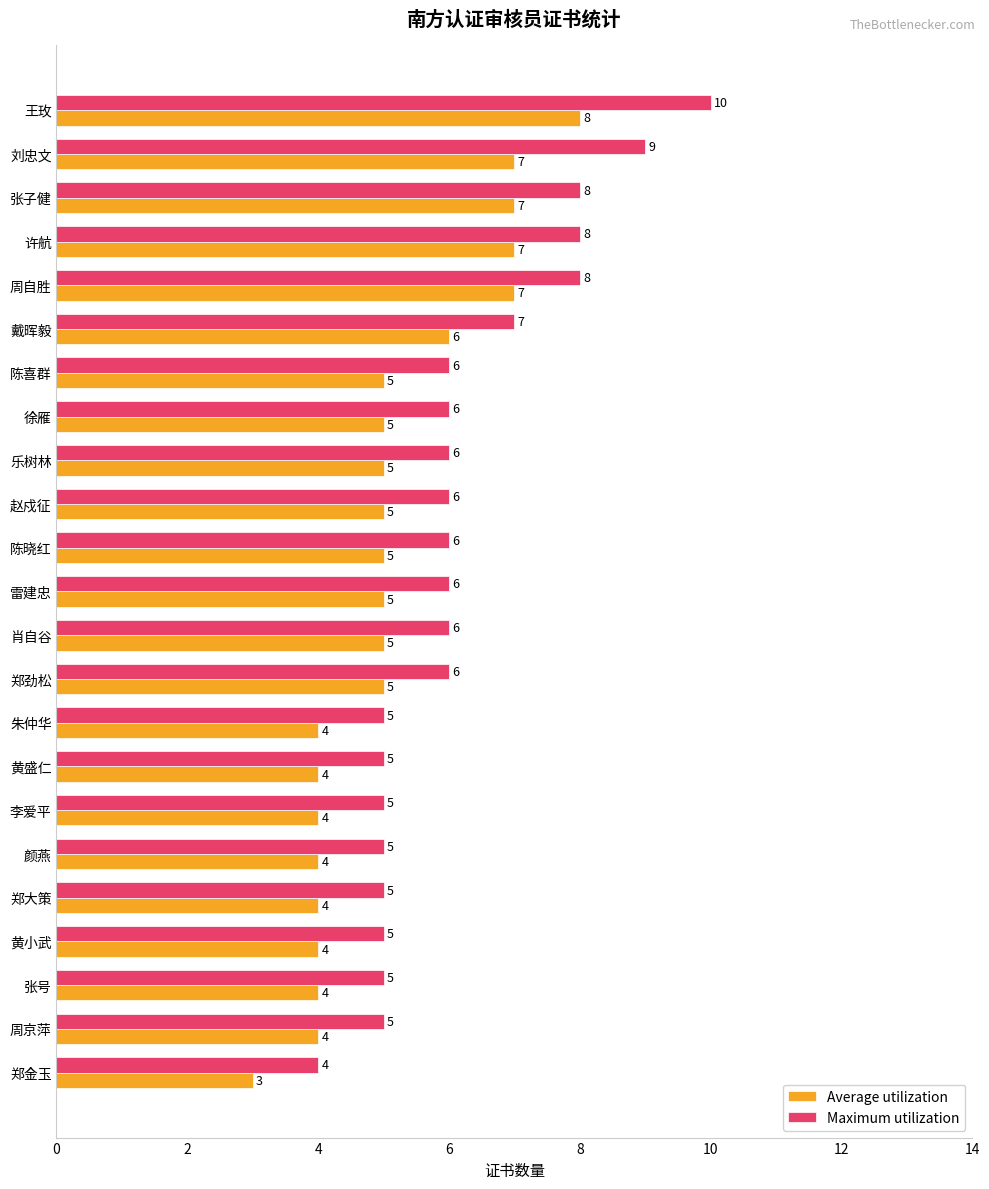

What are all the series names shown in the legend?

Average utilization, Maximum utilization